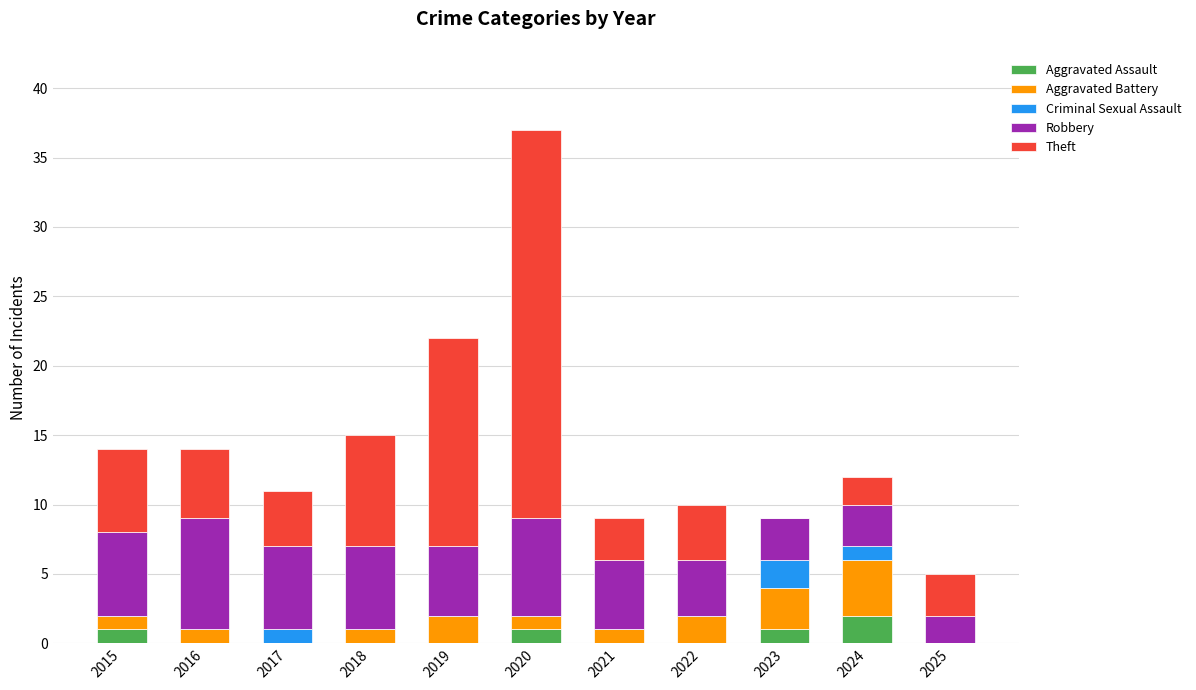

At which label does Aggravated Assault reach its peak?

2024